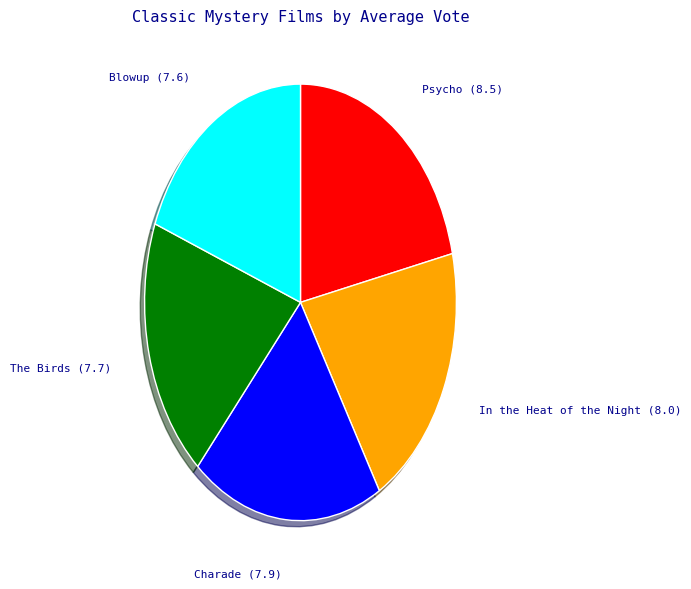

Combined, do The Birds and Psycho account for over 50%?

No